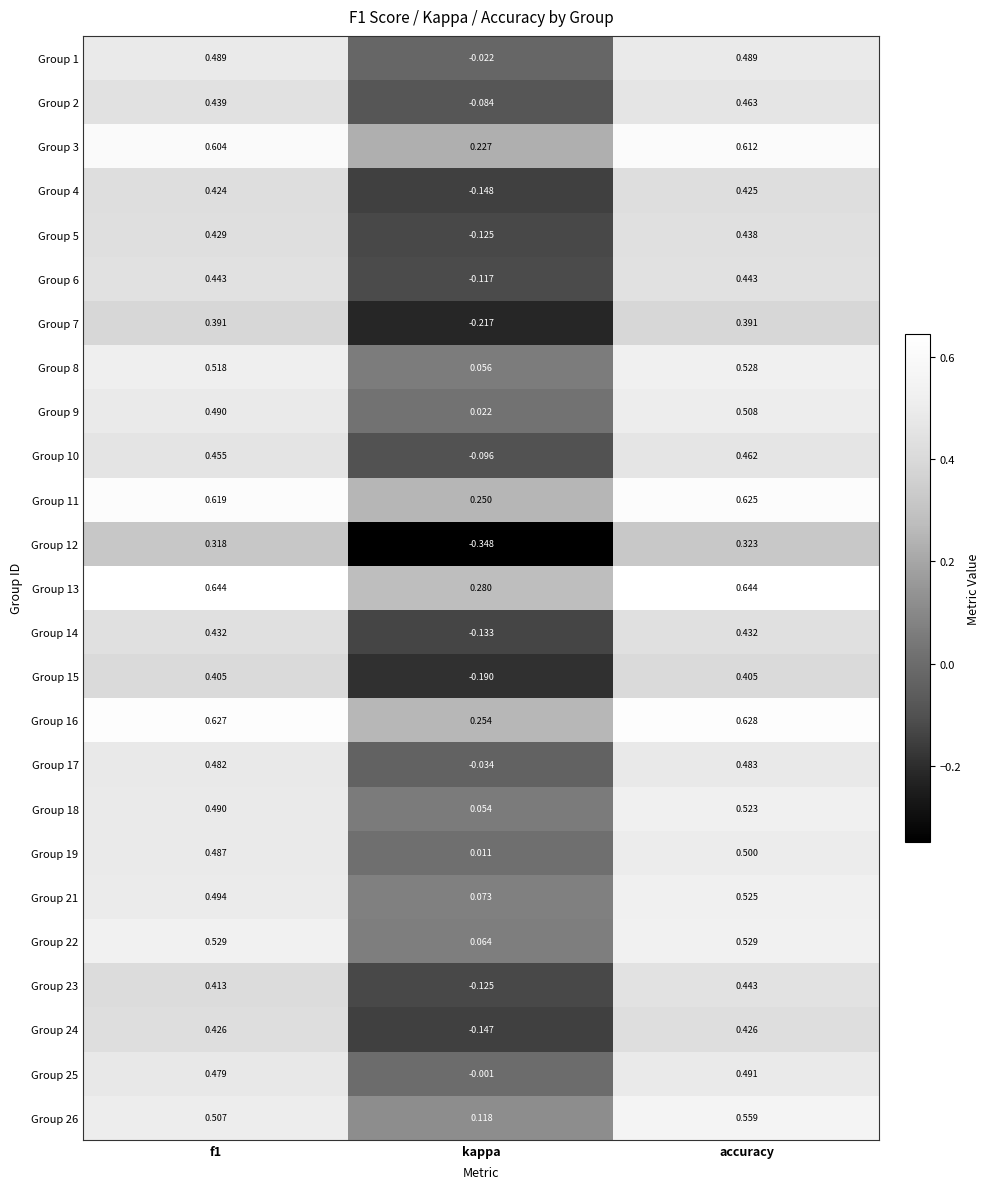

At which label does Group 16 reach its peak?

accuracy